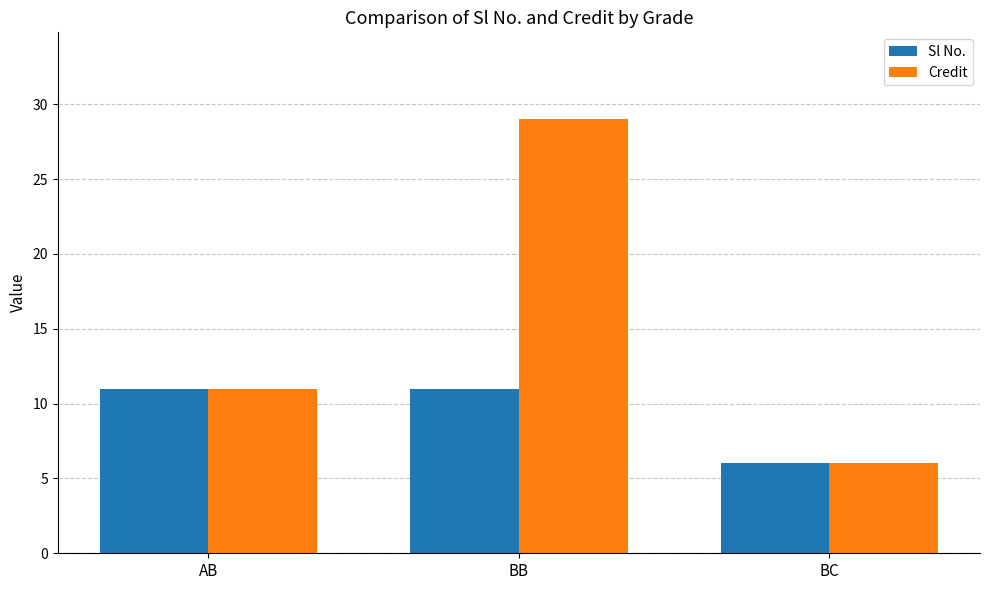

What is the lowest value of the Sl No. series?

6